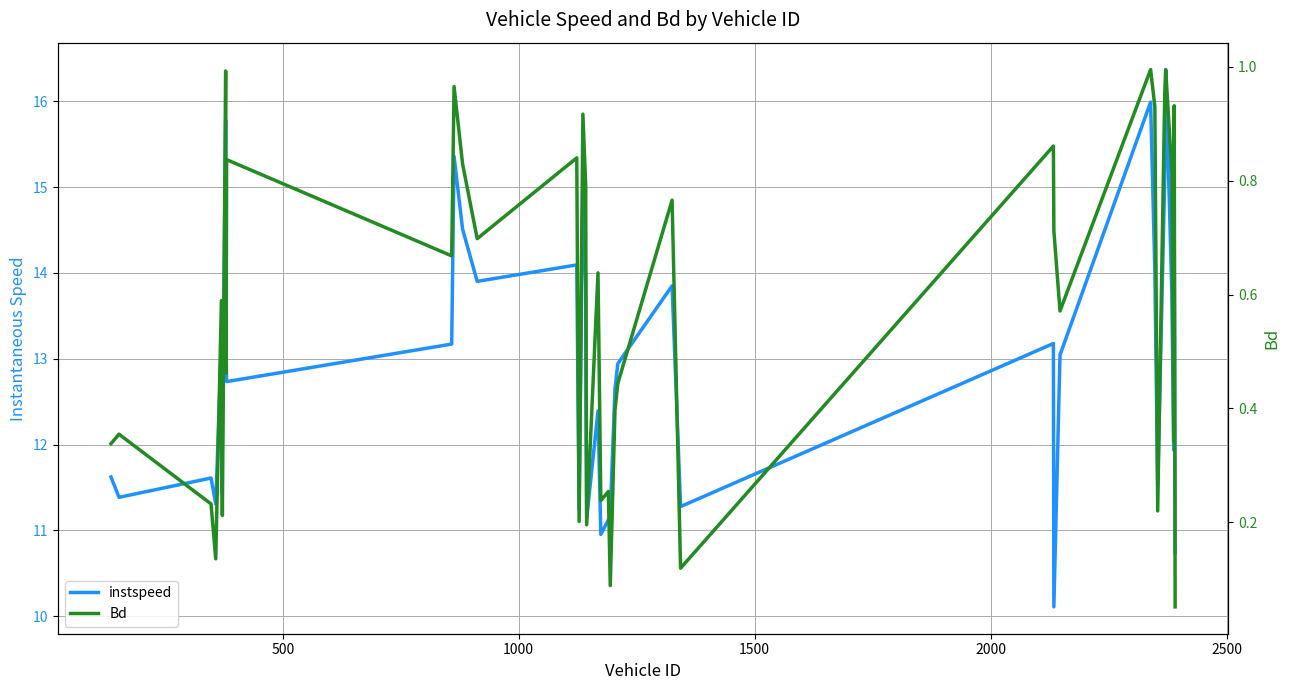

Rank the series by their average value, from highest to lowest.

instspeed, Bd